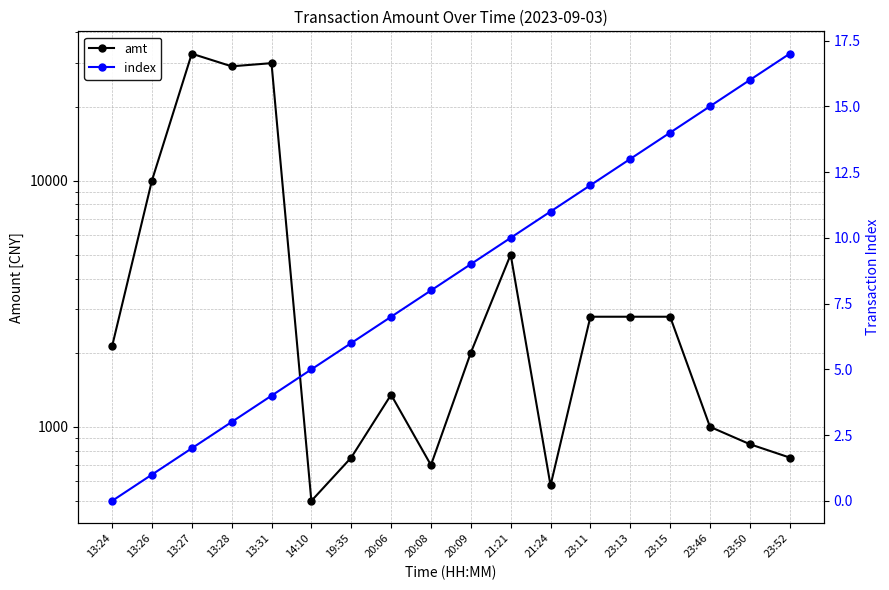

At which category is the sum across all series the highest?

13:27